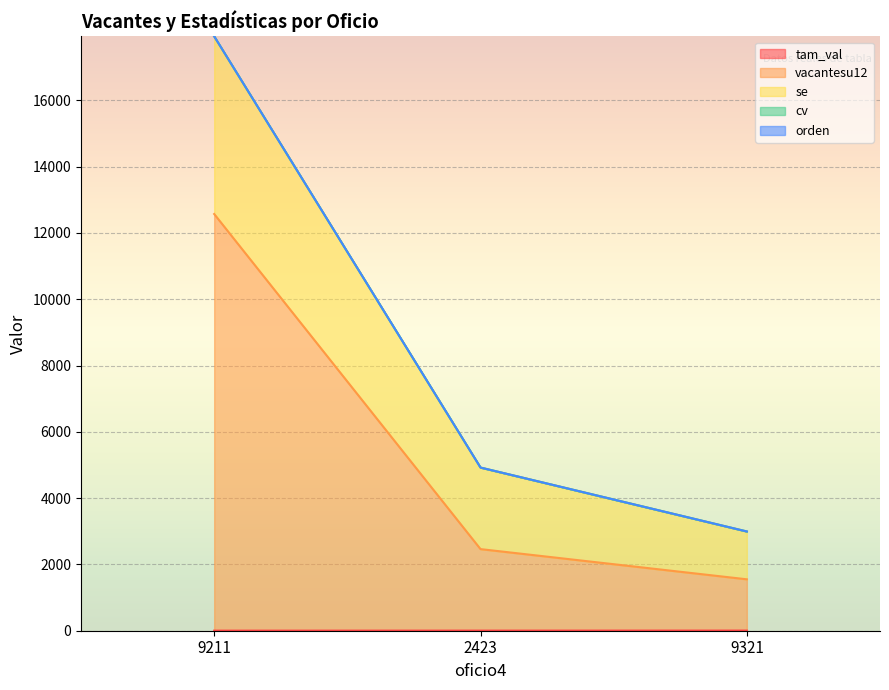

What position from the left is 2423?

2